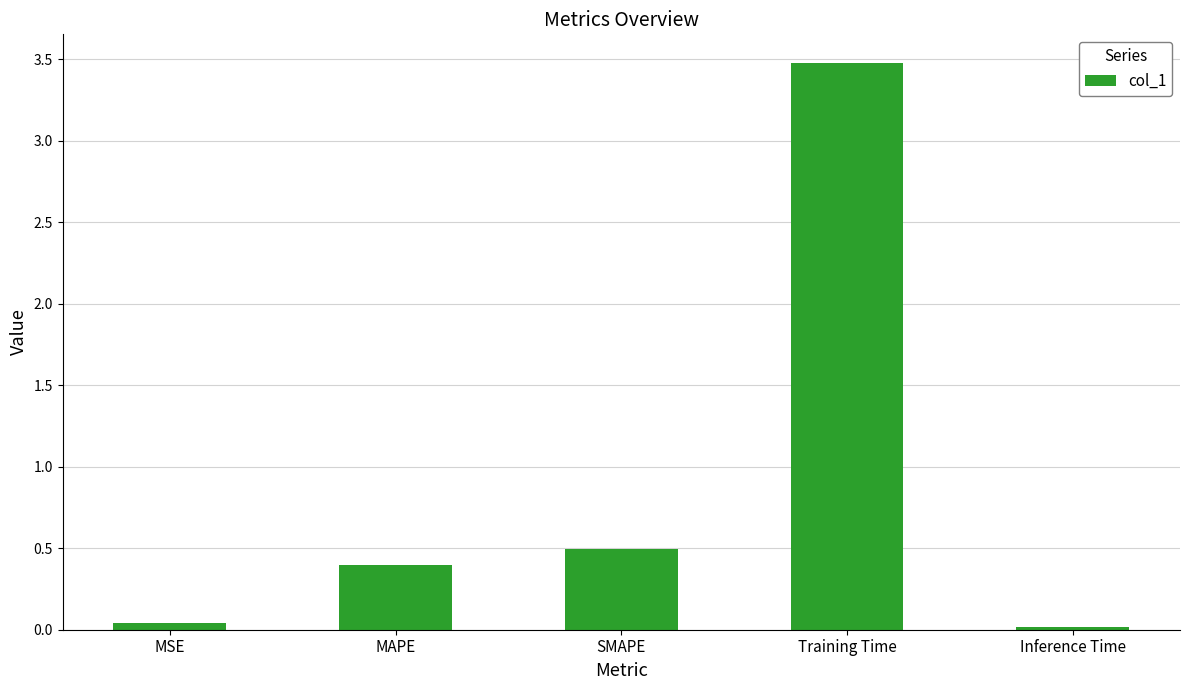

What is the label of the 1st bar from the left?

MSE